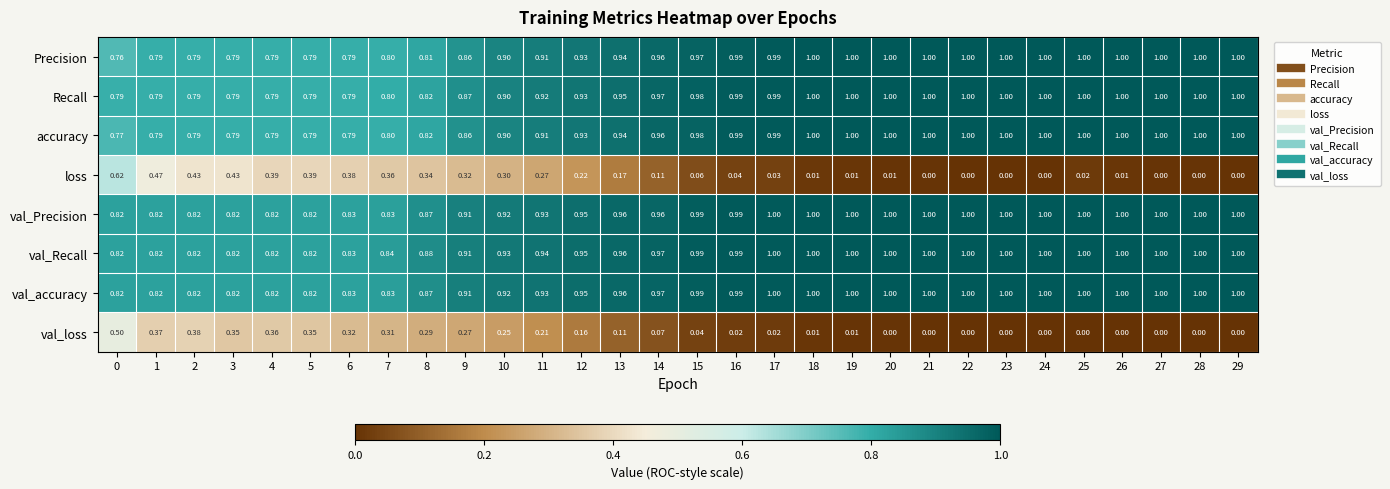

Which series changed the most between 14 and 27?

loss